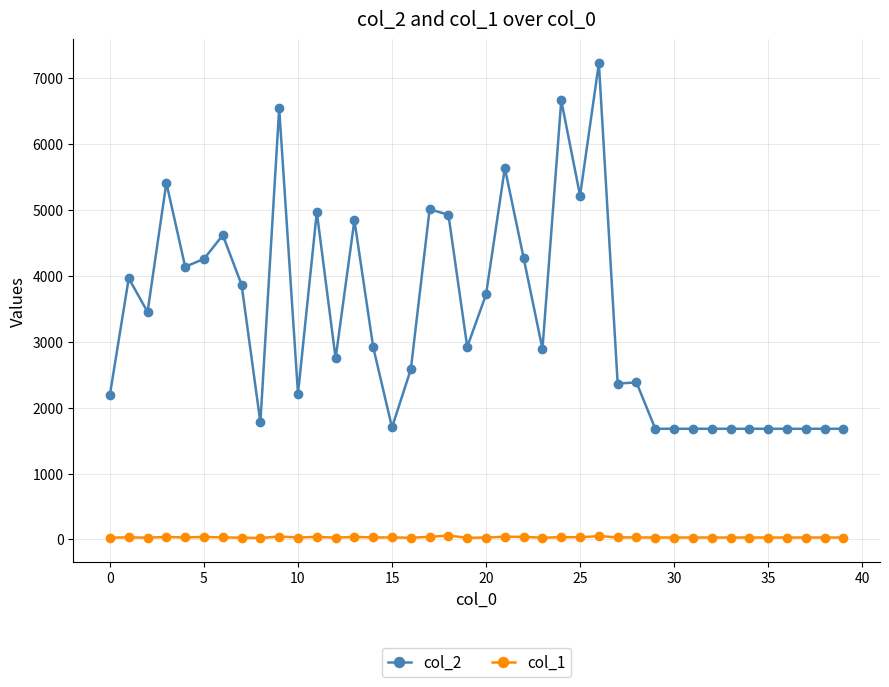

True or false: col_2 has more than 2 points higher than both neighbors.

True